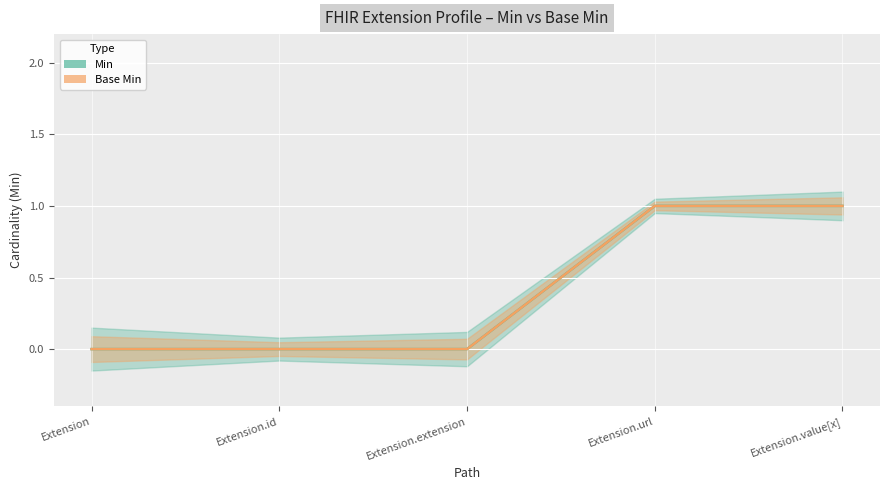

True or false: Min and Base Min intersect in this chart.

False